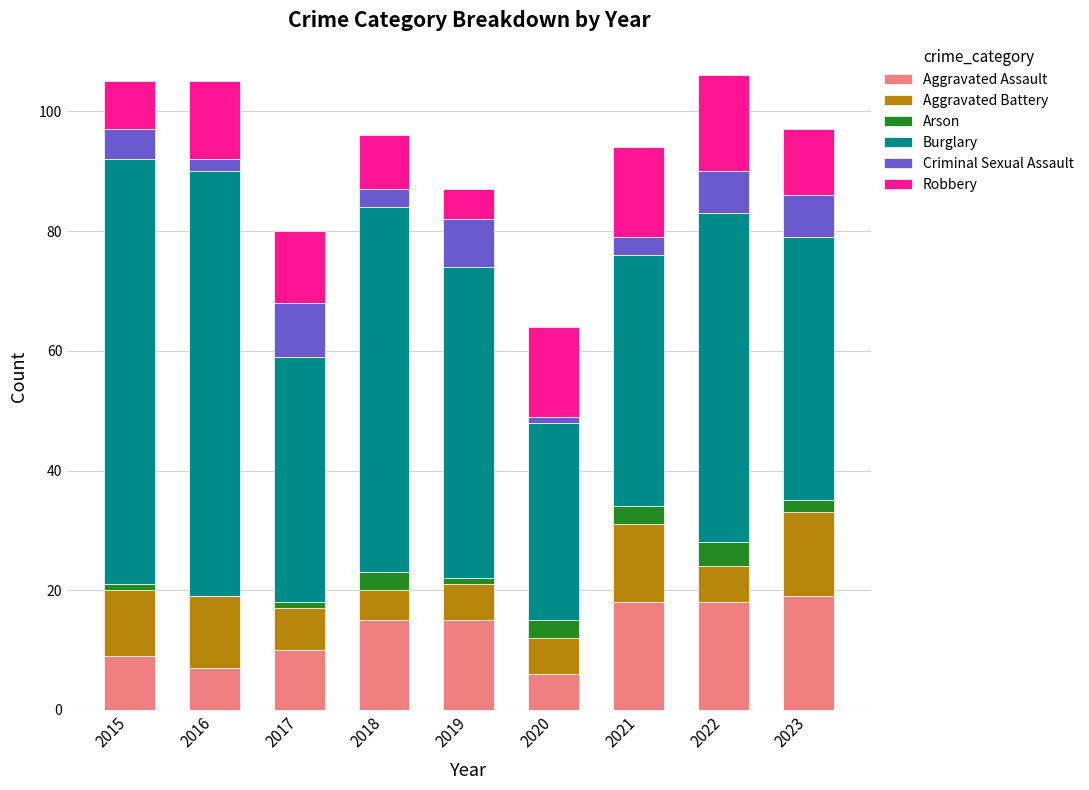

What is the total value across all series at 2022?

106